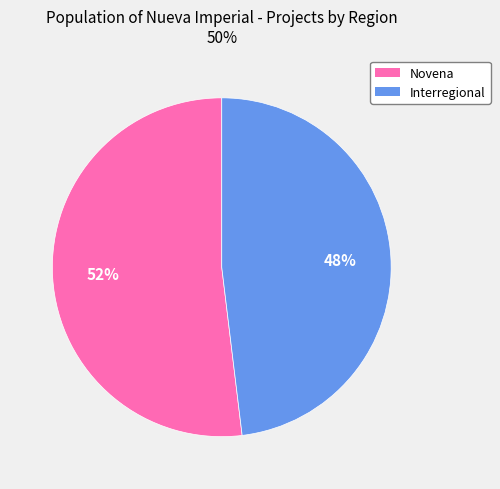

Approximately how many times larger is the value at Novena compared to Interregional?

1.1